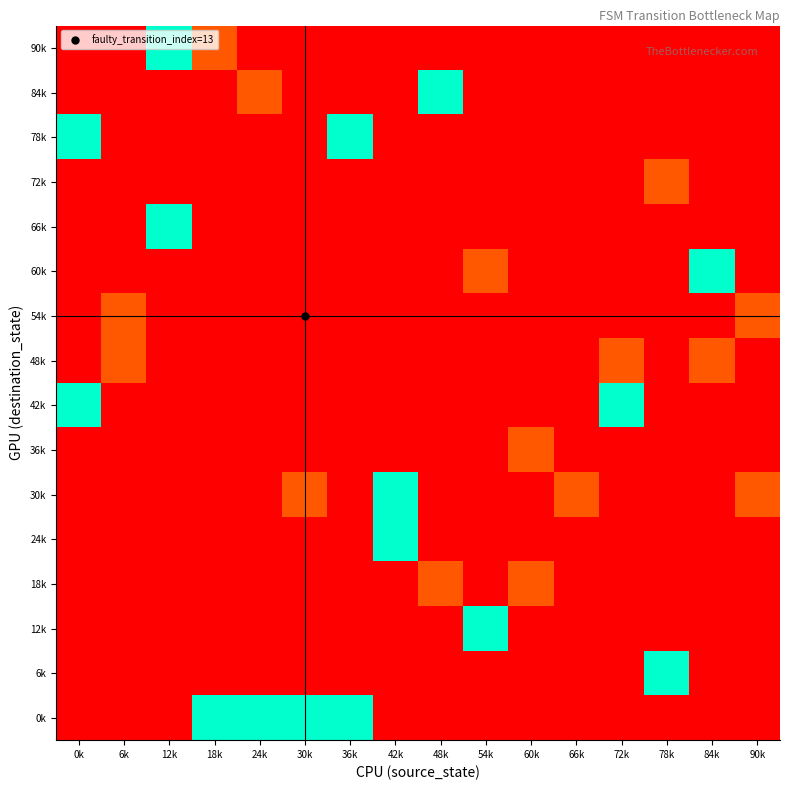

Reading left to right, what are all the values shown in this chart?

0k: 0k=-0.3	6k=-0.3	12k=-0.3	18k=1.0	24k=1.0	30k=1.0	36k=1.0	42k=-0.3	48k=-0.3	54k=-0.3	60k=-0.3	66k=-0.3	72k=-0.3	78k=-0.3	84k=-0.3	90k=-0.3
6k: 0k=-0.3	6k=-0.3	12k=-0.3	18k=-0.3	24k=-0.3	30k=-0.3	36k=-0.3	42k=-0.3	48k=-0.3	54k=-0.3	60k=-0.3	66k=-0.3	72k=-0.3	78k=1.0	84k=-0.3	90k=-0.3
12k: 0k=-0.3	6k=-0.3	12k=-0.3	18k=-0.3	24k=-0.3	30k=-0.3	36k=-0.3	42k=-0.3	48k=-0.3	54k=1.0	60k=-0.3	66k=-0.3	72k=-0.3	78k=-0.3	84k=-0.3	90k=-0.3
18k: 0k=-0.3	6k=-0.3	12k=-0.3	18k=-0.3	24k=-0.3	30k=-0.3	36k=-0.3	42k=-0.3	48k=0.0	54k=-0.3	60k=0.0	66k=-0.3	72k=-0.3	78k=-0.3	84k=-0.3	90k=-0.3
24k: 0k=-0.3	6k=-0.3	12k=-0.3	18k=-0.3	24k=-0.3	30k=-0.3	36k=-0.3	42k=1.0	48k=-0.3	54k=-0.3	60k=-0.3	66k=-0.3	72k=-0.3	78k=-0.3	84k=-0.3	90k=-0.3
30k: 0k=-0.3	6k=-0.3	12k=-0.3	18k=-0.3	24k=-0.3	30k=0.0	36k=-0.3	42k=1.0	48k=-0.3	54k=-0.3	60k=-0.3	66k=0.0	72k=-0.3	78k=-0.3	84k=-0.3	90k=0.0
36k: 0k=-0.3	6k=-0.3	12k=-0.3	18k=-0.3	24k=-0.3	30k=-0.3	36k=-0.3	42k=-0.3	48k=-0.3	54k=-0.3	60k=0.0	66k=-0.3	72k=-0.3	78k=-0.3	84k=-0.3	90k=-0.3
42k: 0k=1.0	6k=-0.3	12k=-0.3	18k=-0.3	24k=-0.3	30k=-0.3	36k=-0.3	42k=-0.3	48k=-0.3	54k=-0.3	60k=-0.3	66k=-0.3	72k=1.0	78k=-0.3	84k=-0.3	90k=-0.3
48k: 0k=-0.3	6k=0.0	12k=-0.3	18k=-0.3	24k=-0.3	30k=-0.3	36k=-0.3	42k=-0.3	48k=-0.3	54k=-0.3	60k=-0.3	66k=-0.3	72k=0.0	78k=-0.3	84k=0.0	90k=-0.3
54k: 0k=-0.3	6k=0.0	12k=-0.3	18k=-0.3	24k=-0.3	30k=-0.3	36k=-0.3	42k=-0.3	48k=-0.3	54k=-0.3	60k=-0.3	66k=-0.3	72k=-0.3	78k=-0.3	84k=-0.3	90k=0.0
60k: 0k=-0.3	6k=-0.3	12k=-0.3	18k=-0.3	24k=-0.3	30k=-0.3	36k=-0.3	42k=-0.3	48k=-0.3	54k=0.0	60k=-0.3	66k=-0.3	72k=-0.3	78k=-0.3	84k=1.0	90k=-0.3
66k: 0k=-0.3	6k=-0.3	12k=1.0	18k=-0.3	24k=-0.3	30k=-0.3	36k=-0.3	42k=-0.3	48k=-0.3	54k=-0.3	60k=-0.3	66k=-0.3	72k=-0.3	78k=-0.3	84k=-0.3	90k=-0.3
72k: 0k=-0.3	6k=-0.3	12k=-0.3	18k=-0.3	24k=-0.3	30k=-0.3	36k=-0.3	42k=-0.3	48k=-0.3	54k=-0.3	60k=-0.3	66k=-0.3	72k=-0.3	78k=0.0	84k=-0.3	90k=-0.3
78k: 0k=1.0	6k=-0.3	12k=-0.3	18k=-0.3	24k=-0.3	30k=-0.3	36k=1.0	42k=-0.3	48k=-0.3	54k=-0.3	60k=-0.3	66k=-0.3	72k=-0.3	78k=-0.3	84k=-0.3	90k=-0.3
84k: 0k=-0.3	6k=-0.3	12k=-0.3	18k=-0.3	24k=0.0	30k=-0.3	36k=-0.3	42k=-0.3	48k=1.0	54k=-0.3	60k=-0.3	66k=-0.3	72k=-0.3	78k=-0.3	84k=-0.3	90k=-0.3
90k: 0k=-0.3	6k=-0.3	12k=1.0	18k=0.0	24k=-0.3	30k=-0.3	36k=-0.3	42k=-0.3	48k=-0.3	54k=-0.3	60k=-0.3	66k=-0.3	72k=-0.3	78k=-0.3	84k=-0.3	90k=-0.3